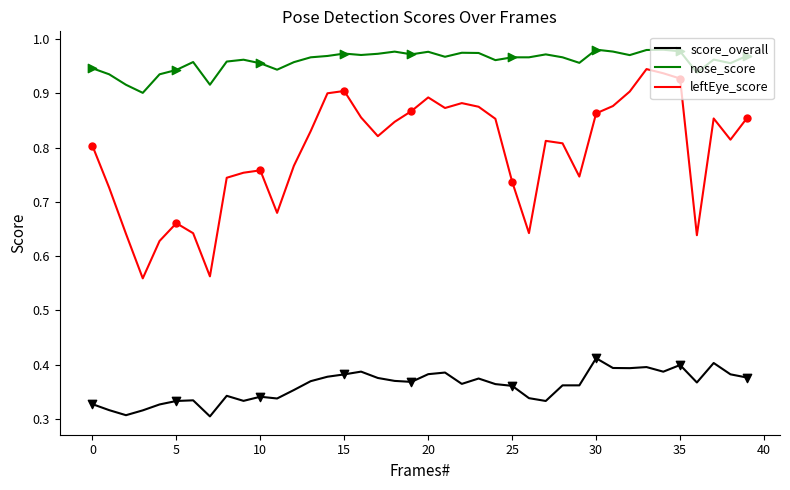

Which series has the largest total across all categories?

nose_score